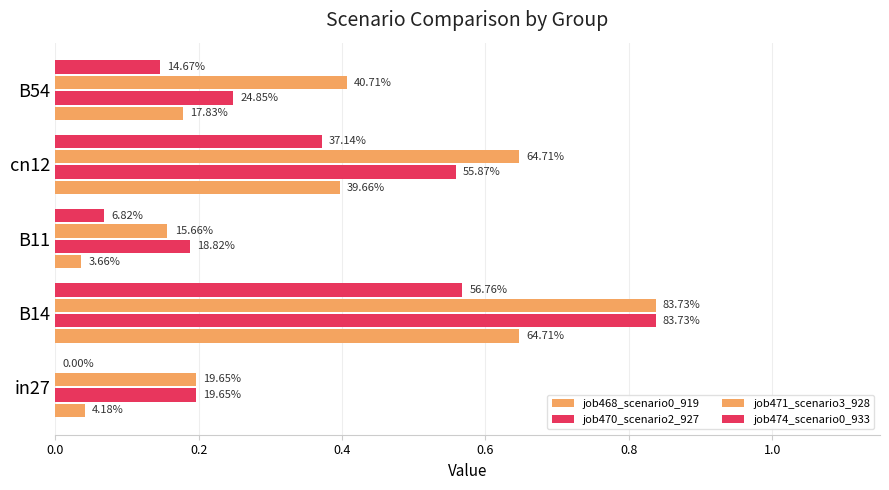

How many bars are there in total?

20